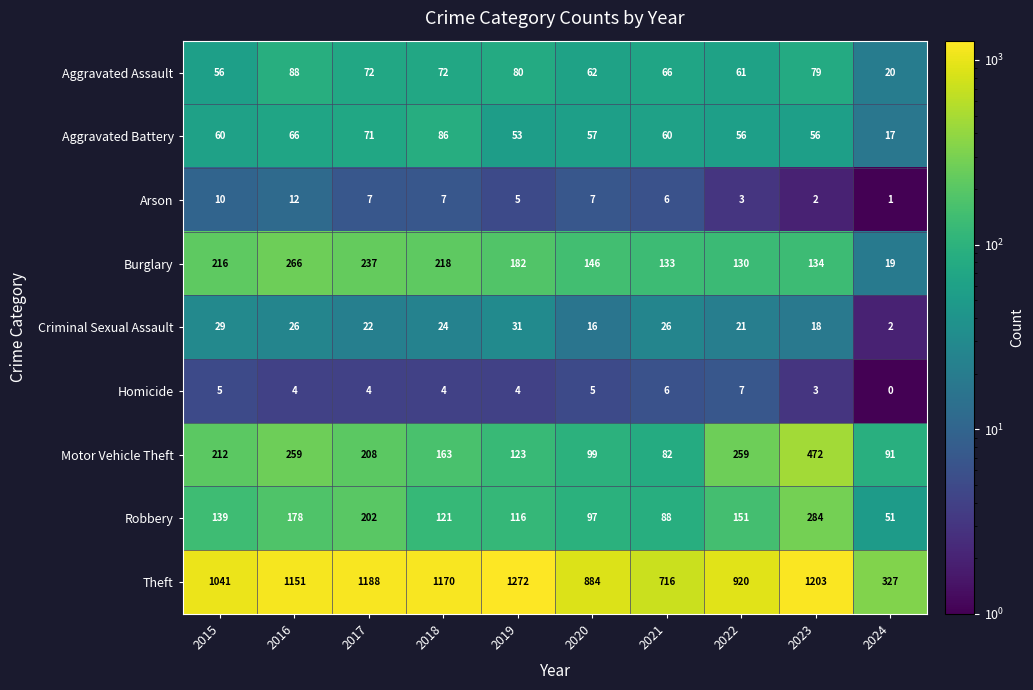

At which label does Theft reach its peak?

2019